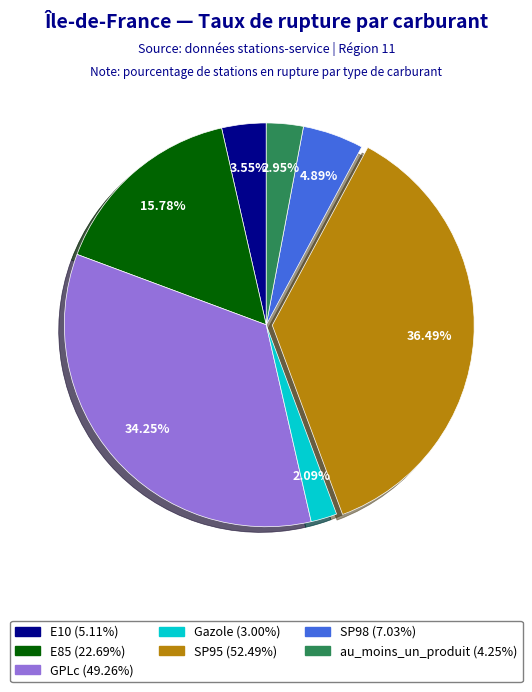

What is the total percentage of Gazole and au_moins_un_produit?

5.0%